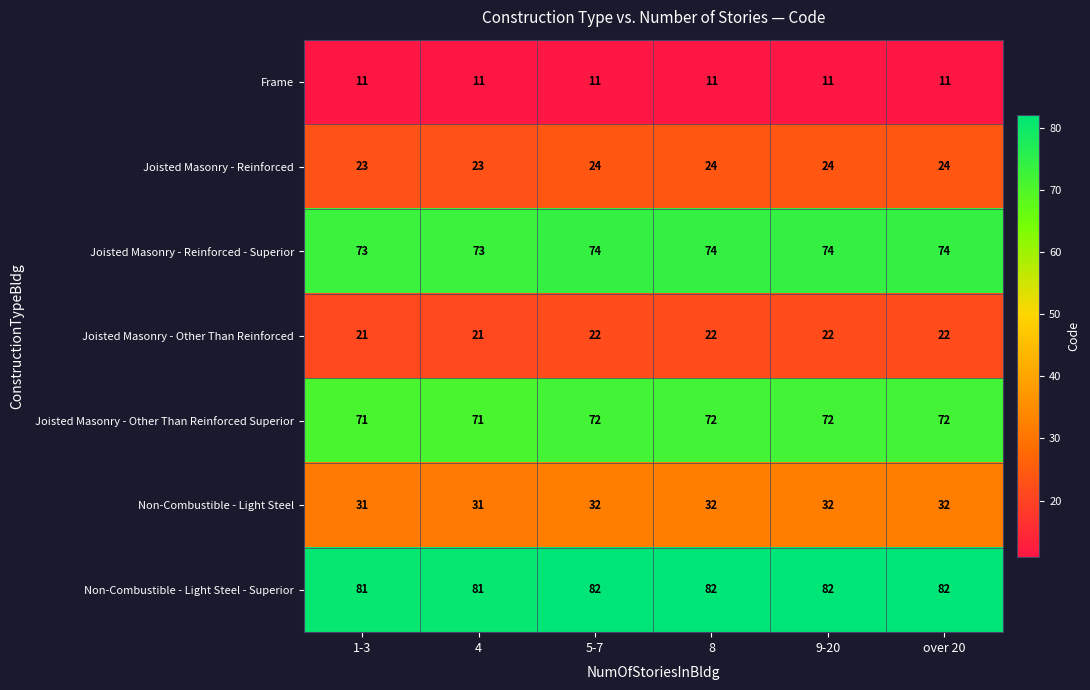

At 9-20, list the series in order from largest to smallest.

Non-Combustible - Light Steel - Superior, Joisted Masonry - Reinforced - Superior, Joisted Masonry - Other Than Reinforced Superior, Non-Combustible - Light Steel, Joisted Masonry - Reinforced, Joisted Masonry - Other Than Reinforced, Frame